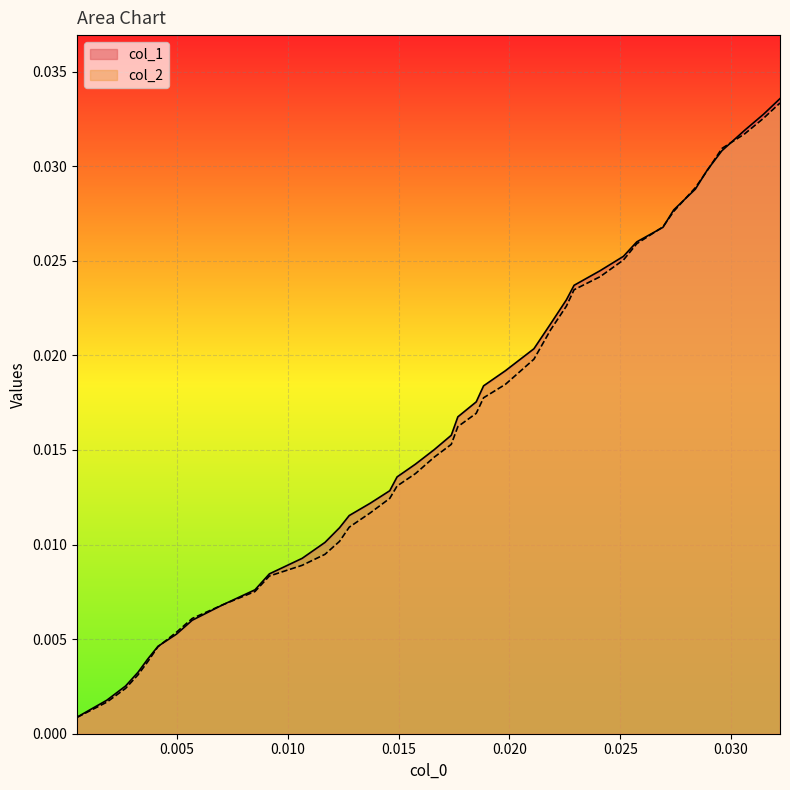

Is the value of col_1 at 36 greater than the value of col_2 at 23?

Yes